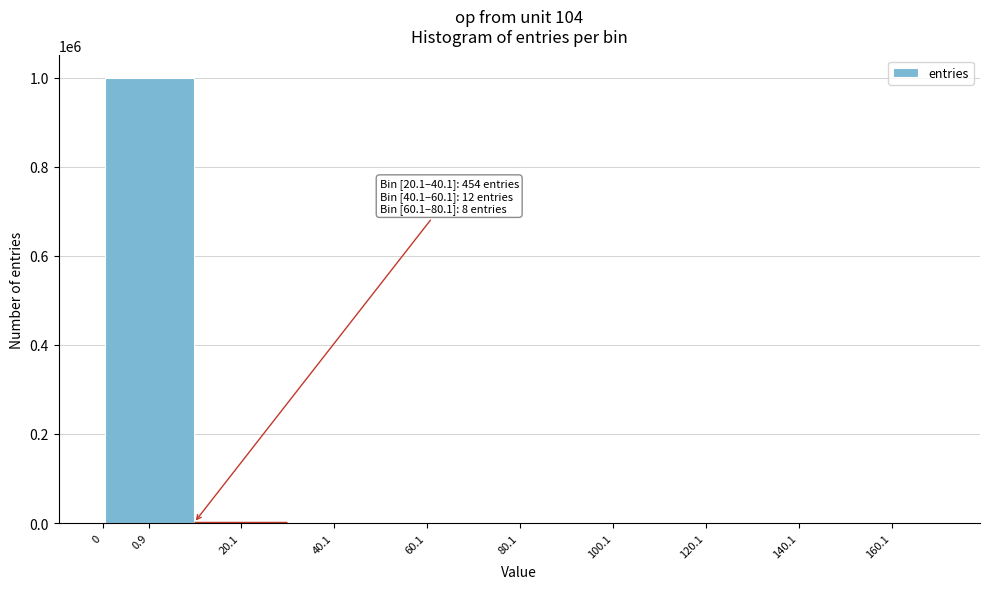

The value at 160.1 is 655814. True or false?

False